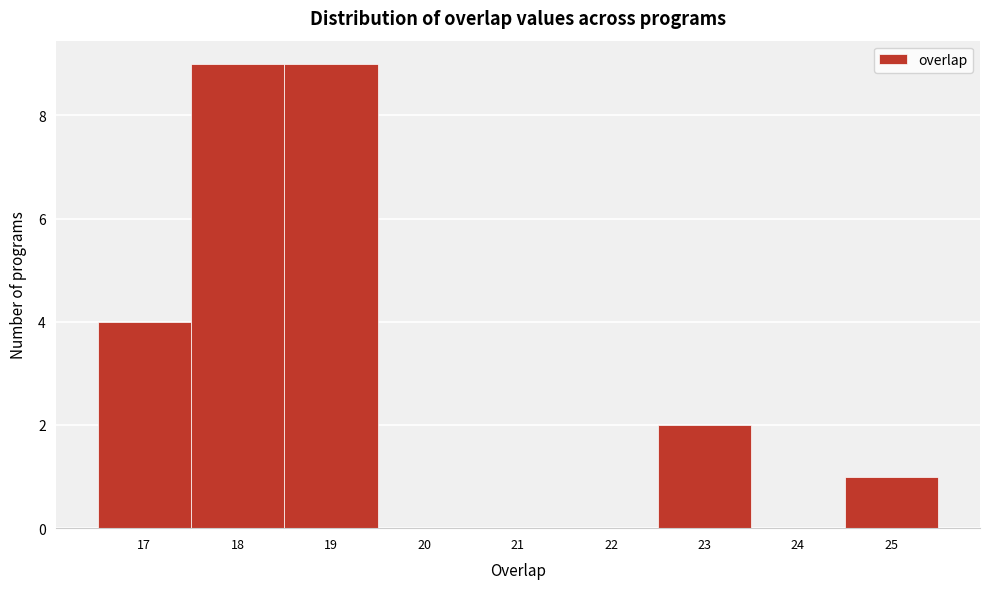

Reading left to right, transcribe this chart: for each bar, give the range it covers on the x-axis and its height. The values are not printed on the chart, so give them approximately, as read against the axis.

16.5 to 17.5: 4
17.5 to 18.5: 9
18.5 to 19.5: 9
19.5 to 20.5: 0
20.5 to 21.5: 0
21.5 to 22.5: 0
22.5 to 23.5: 2
23.5 to 24.5: 0
24.5 to 25.5: 1